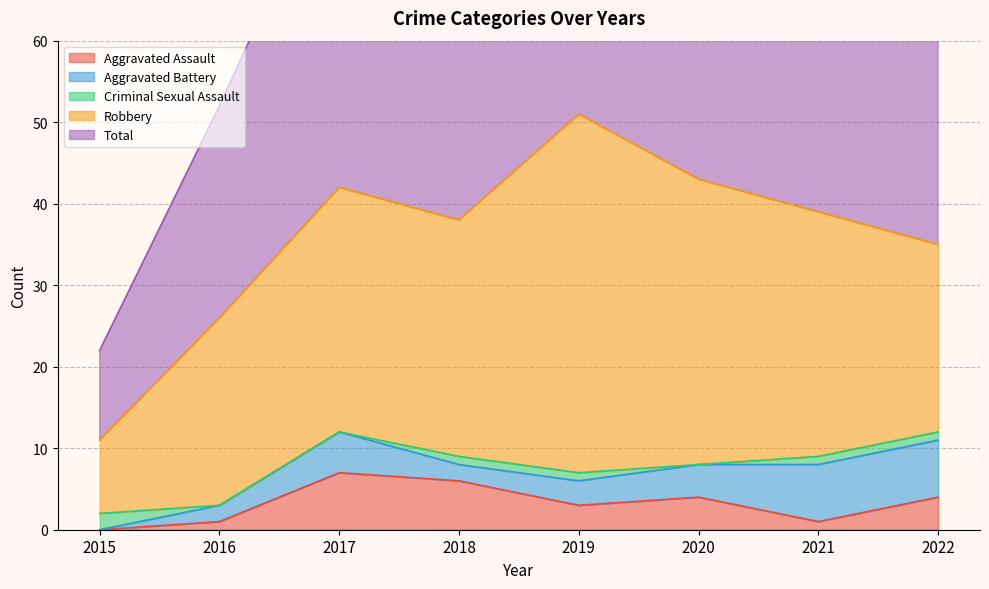

True or false: Robbery and Aggravated Battery cross at least once.

False